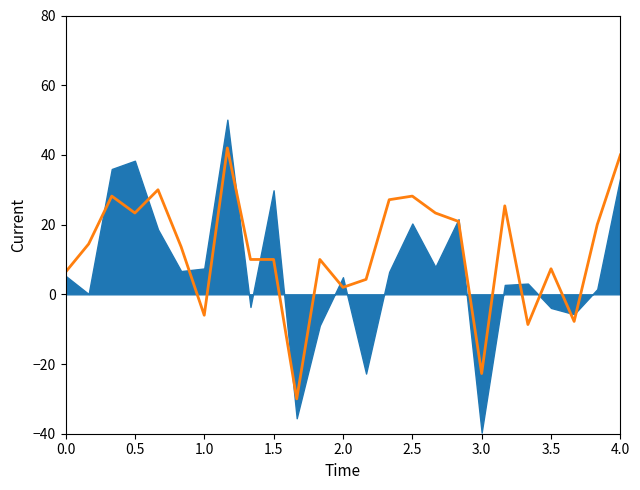

What is the sum of all values?

311.4